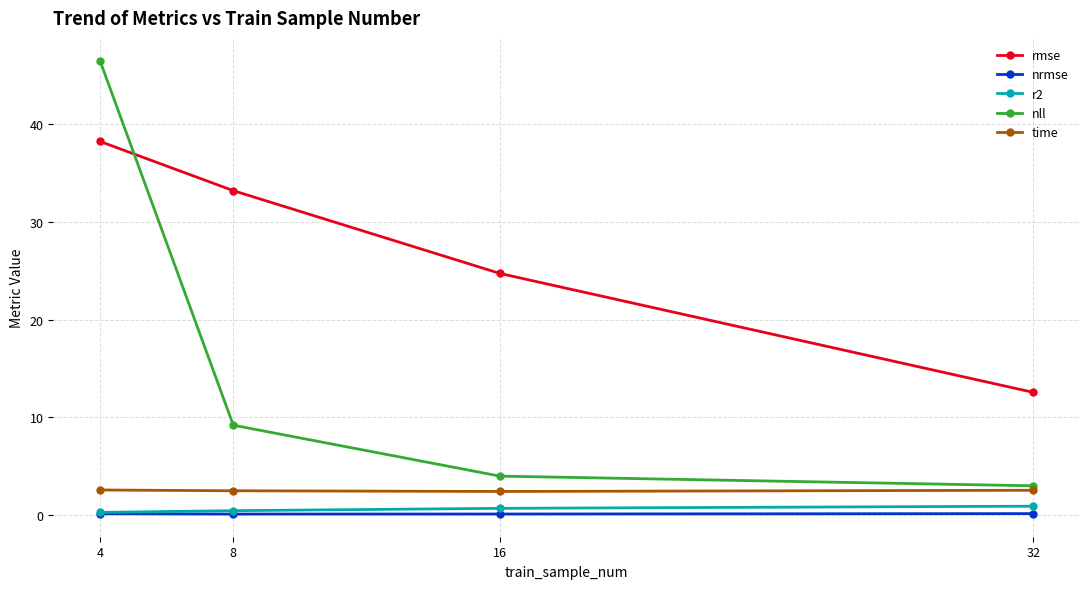

What is the sum of the time values at 8 and 32?

5.0